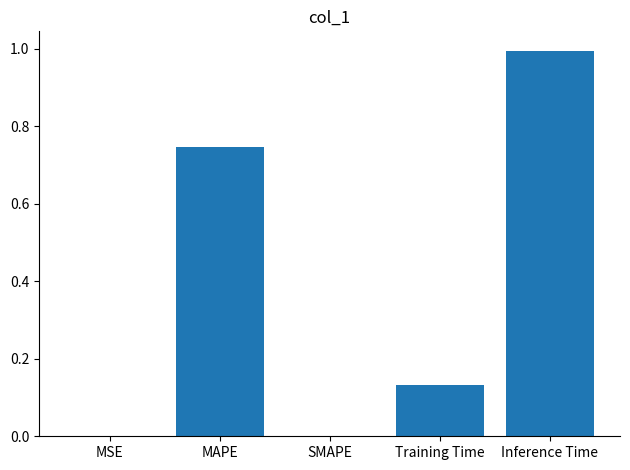

The chart shows a value of 0.0 at MSE. True or false?

True